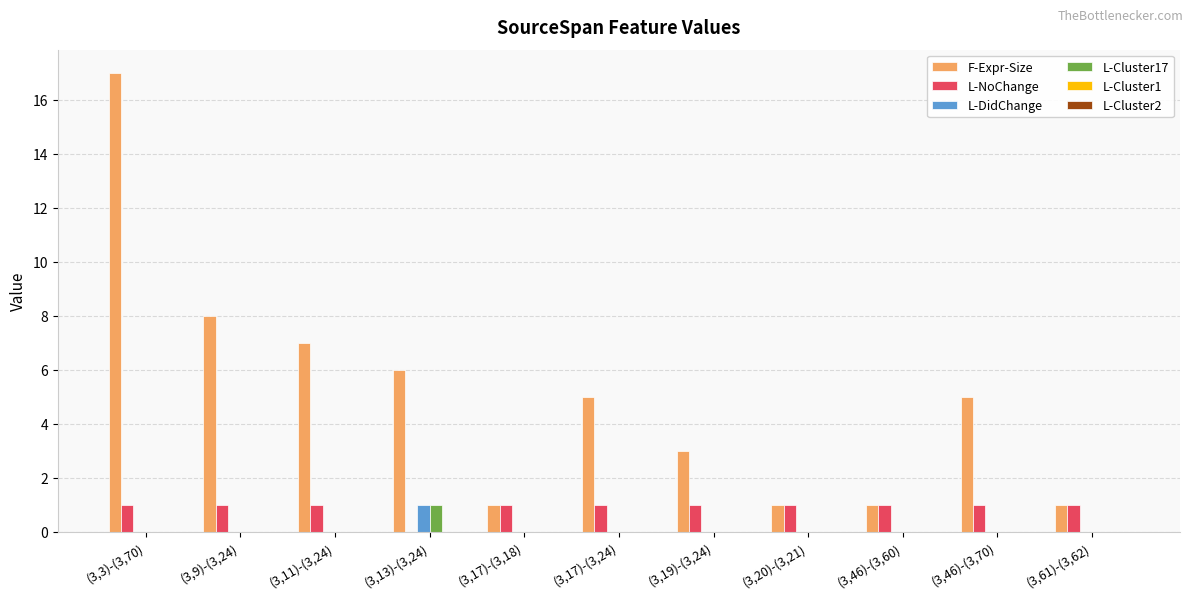

What is the maximum value shown in the chart?

17